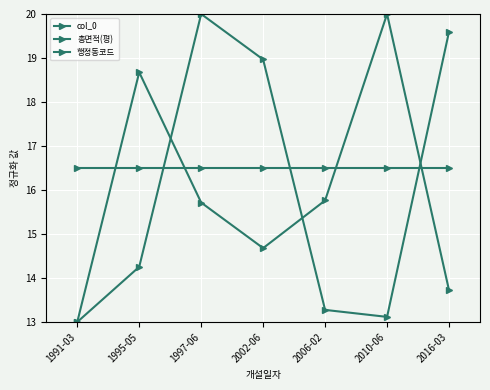

Does the chart have visible grid lines?

Yes